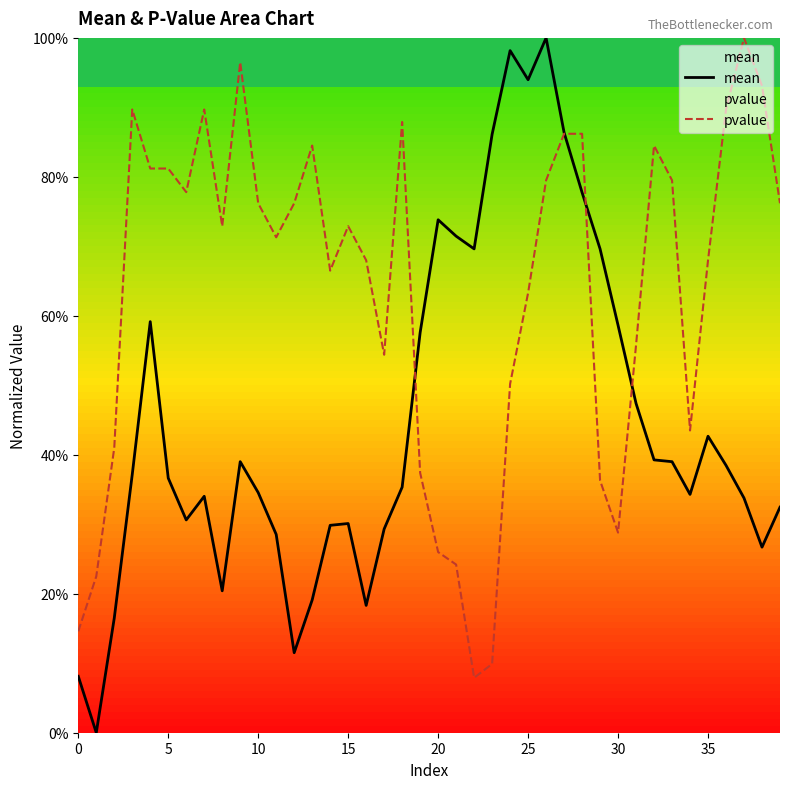

Which series changed the most between 10 and 29?

pvalue